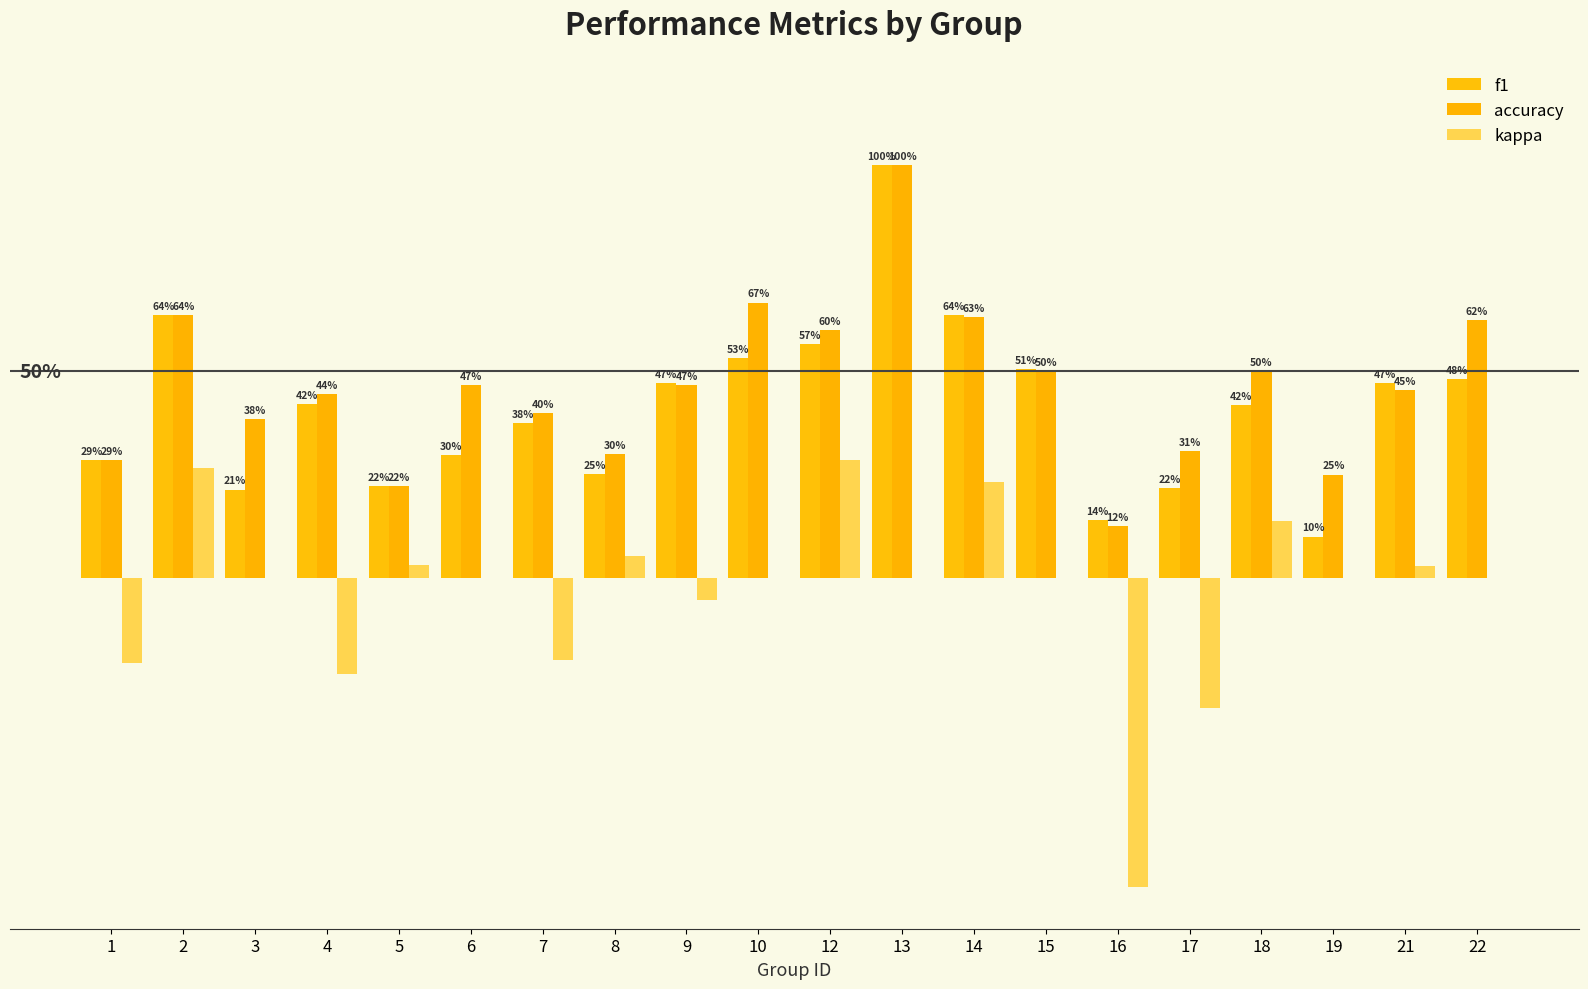

Which series has the largest total across all categories?

accuracy